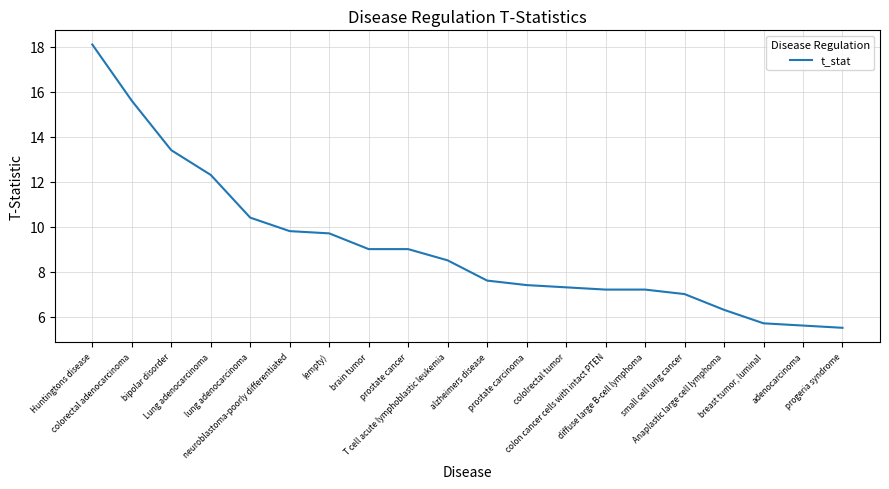

What is the greatest value displayed?

18.1